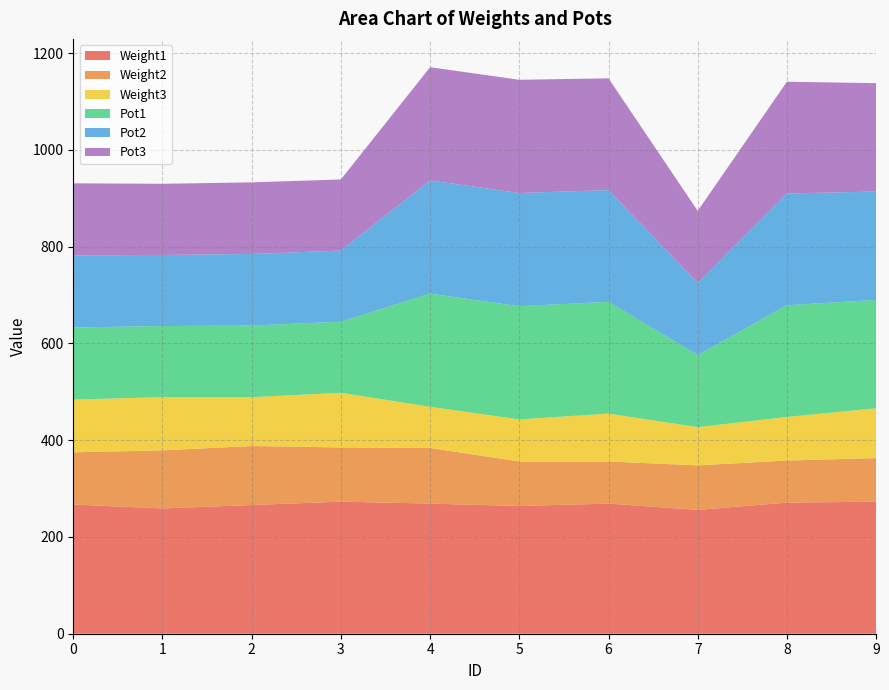

Reading left to right, extract all data points from this chart.

Weight1: 0=267	1=259	2=266	3=273	4=269	5=264	6=269	7=256	8=271	9=273
Weight2: 0=108	1=120	2=122	3=112	4=115	5=92	6=87	7=92	8=87	9=90
Weight3: 0=109	1=110	2=101	3=113	4=85	5=87	6=99	7=79	8=90	9=103
Pot1: 0=149	1=147	2=148	3=147	4=234	5=234	6=231	7=149	8=231	9=224
Pot2: 0=149	1=147	2=148	3=147	4=234	5=234	6=231	7=149	8=231	9=224
Pot3: 0=149	1=147	2=148	3=147	4=234	5=234	6=231	7=149	8=231	9=224